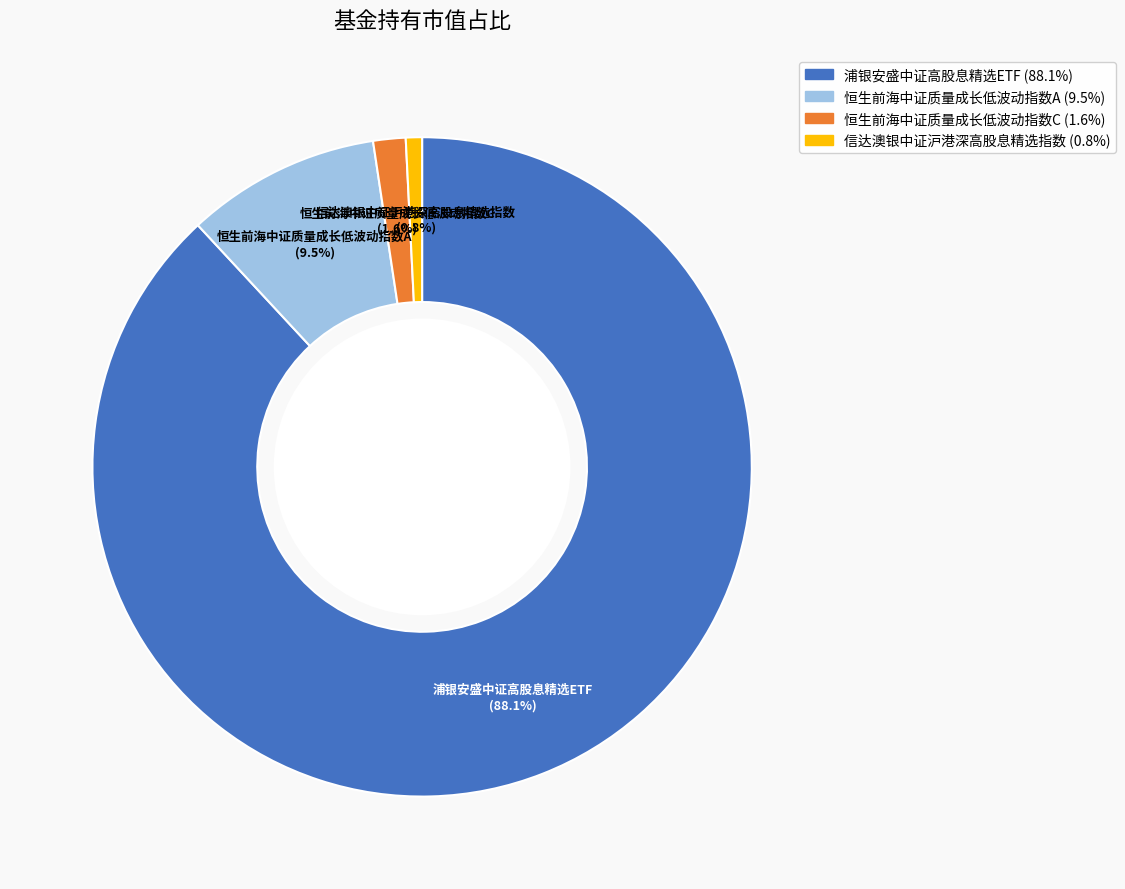

To the nearest percent, what is the combined percentage of 信达澳银中证沪港深高股息精选指数 and 恒生前海中证质量成长低波动指数A?

10%